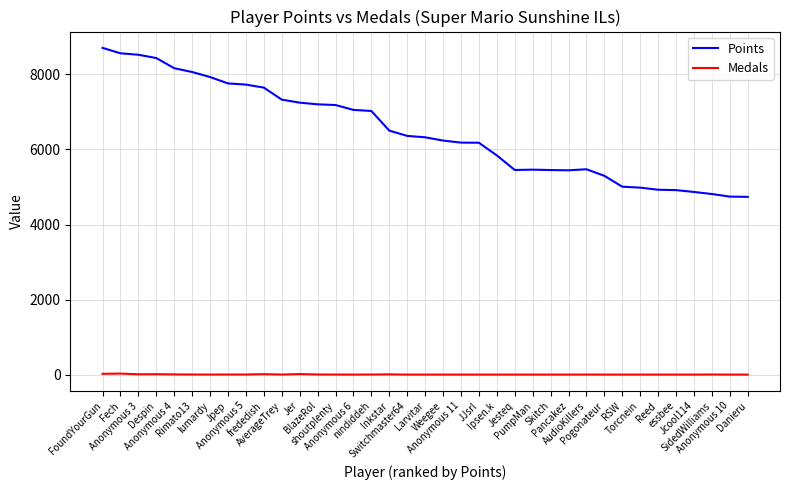

True or false: Points and Medals intersect in this chart.

False